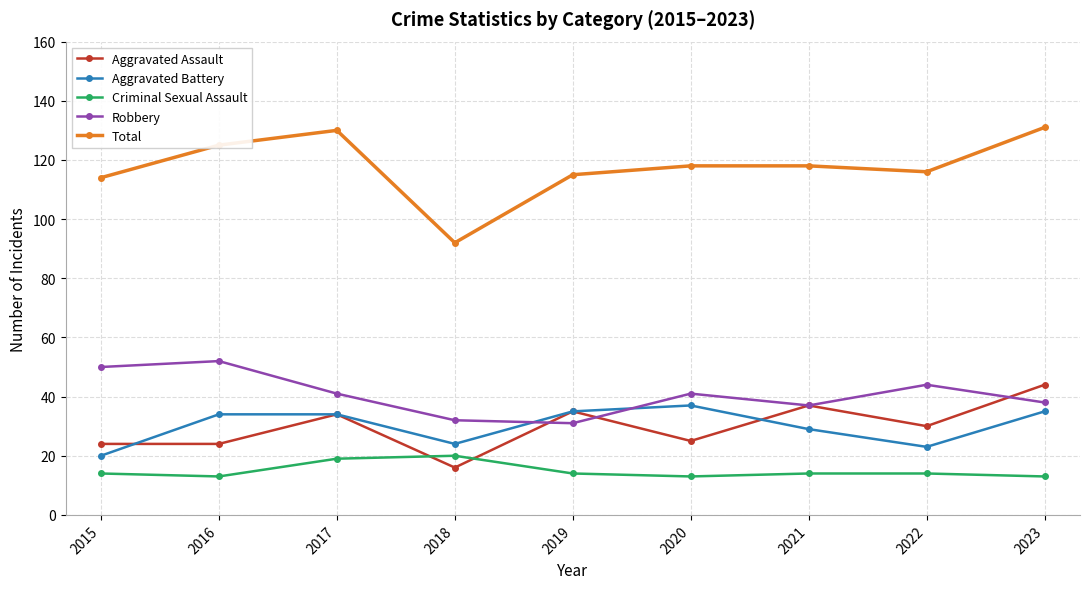

What is the highest value of the Criminal Sexual Assault series?

20